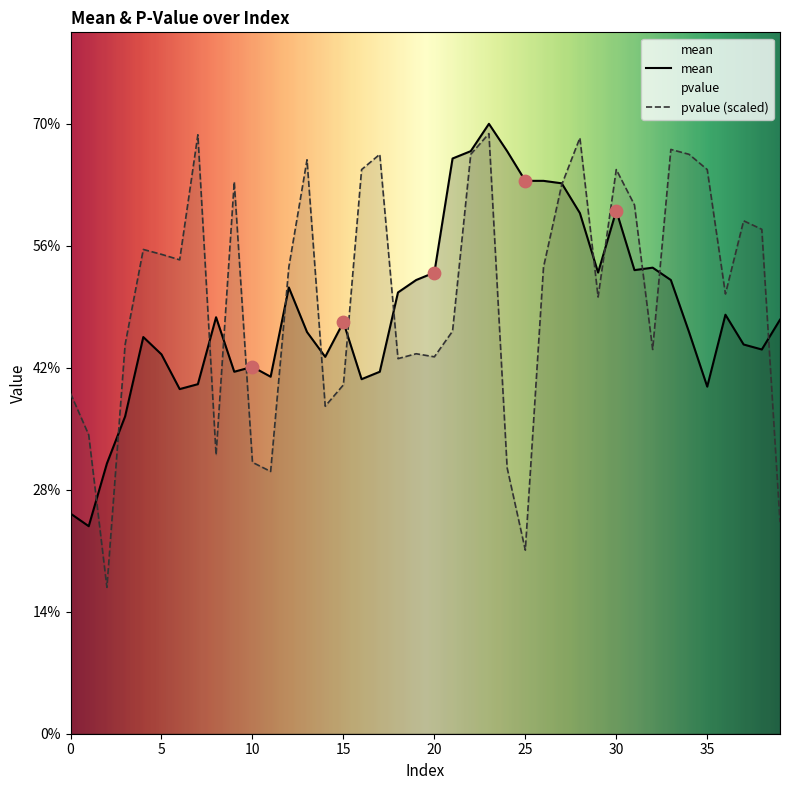

Which series reaches the minimum Y coordinate?

pvalue